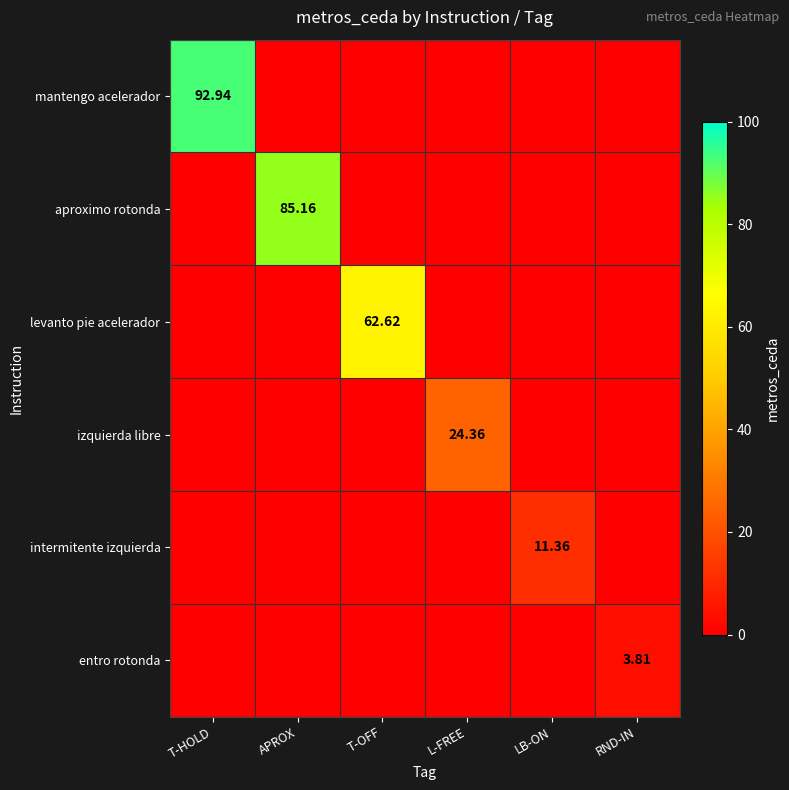

What is the total value across all series at RND-IN?

3.8